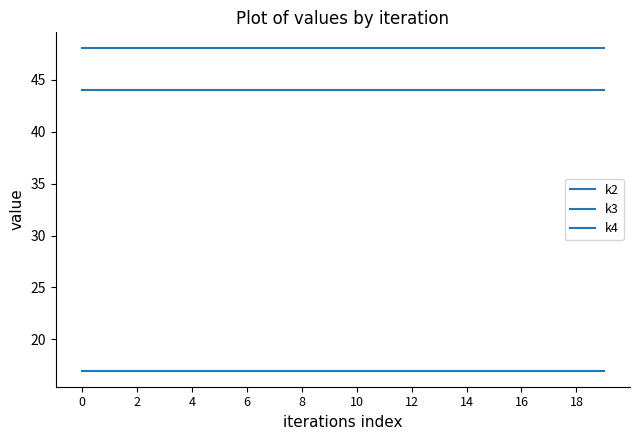

Does the chart display data point markers on the line(s)?

No